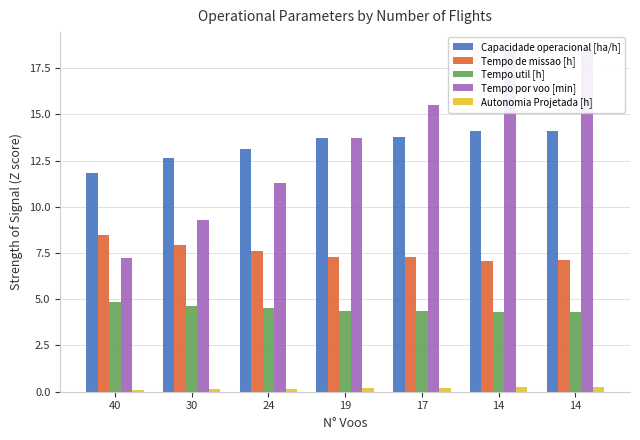

True or false: Capacidade operacional [ha/h] has a value of 20.6 at 17.

False